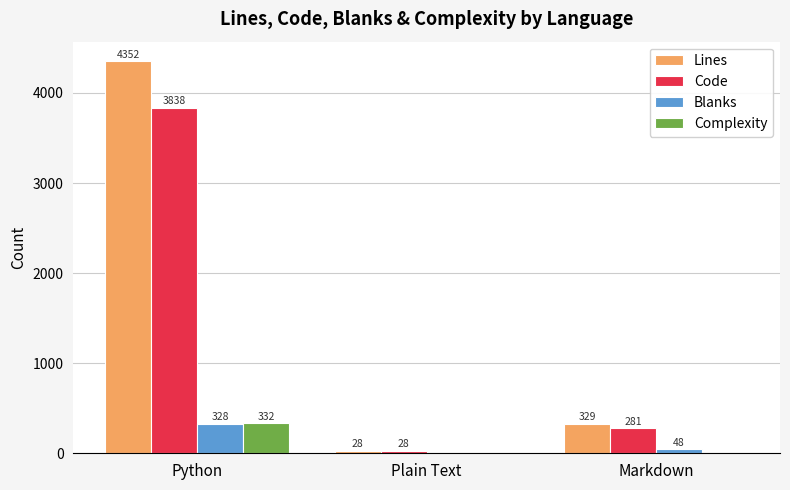

Where does the Blanks series first go above 48?

Python